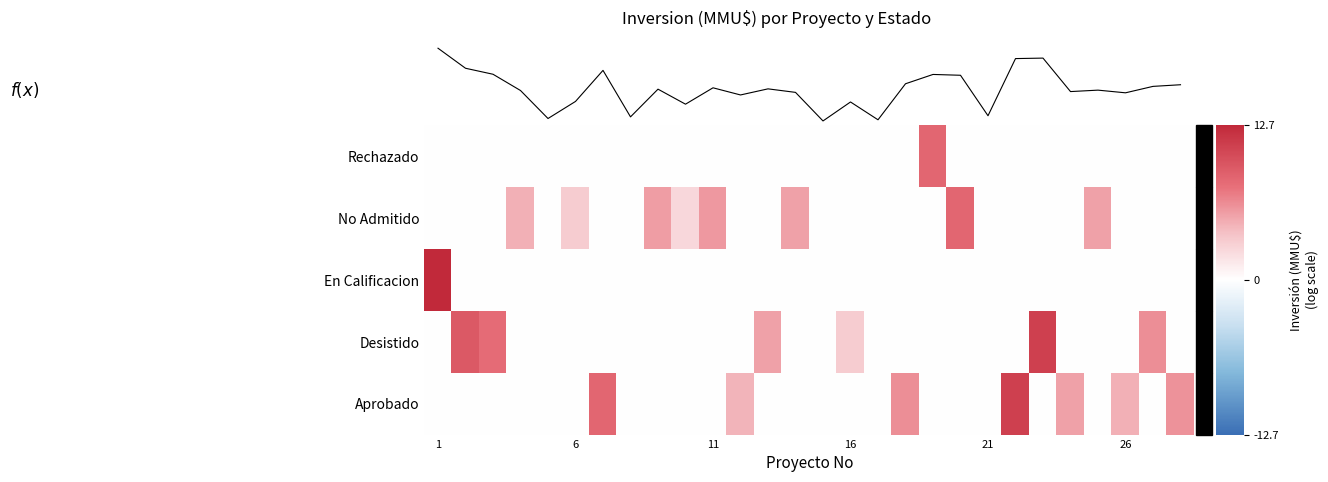

Rank the series by their maximum value, from lowest to highest.

No Admitido, Rechazado, Aprobado, Desistido, En Calificacion, f(x)